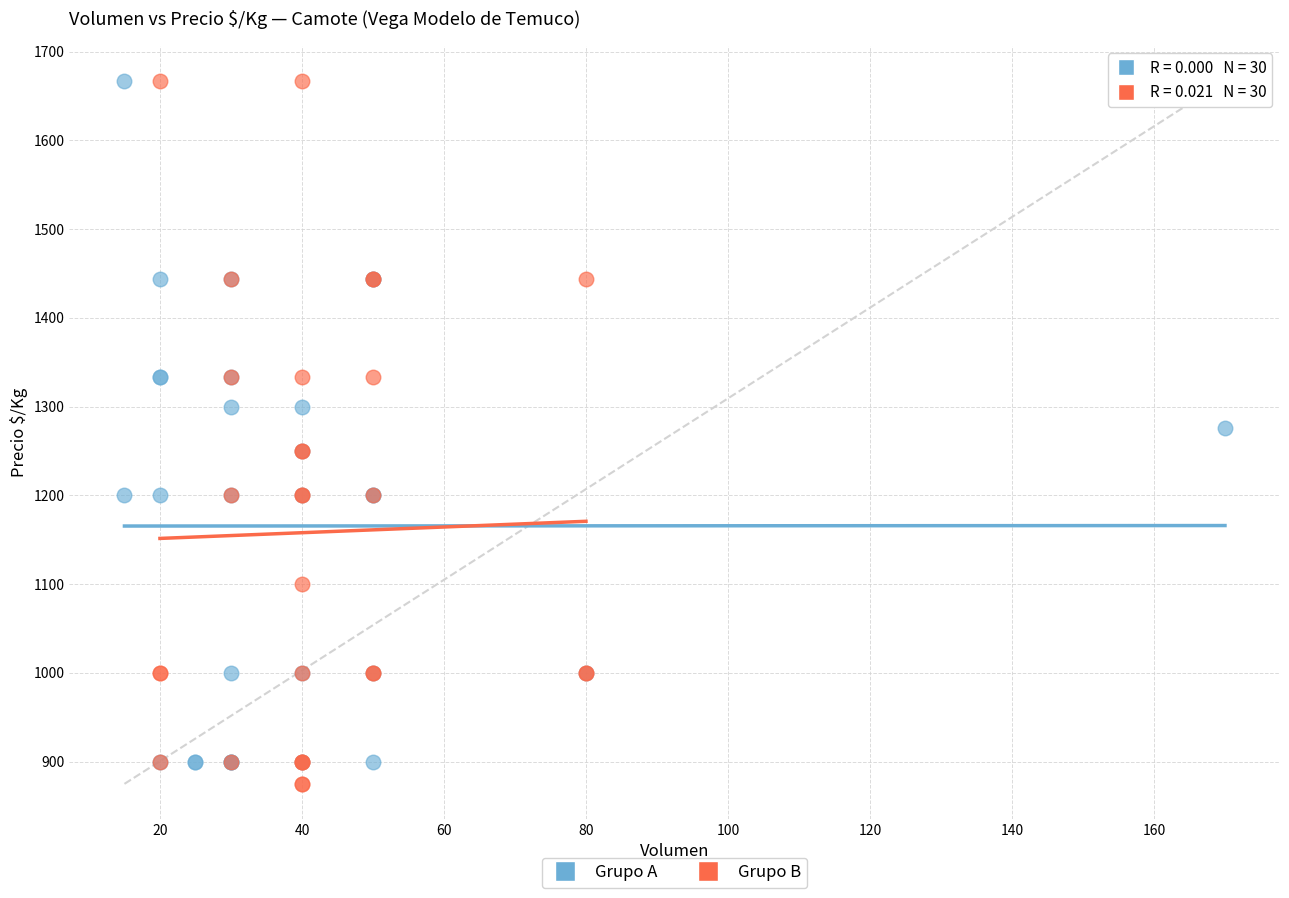

What are all the series names shown in the legend?

Grupo A, Grupo B